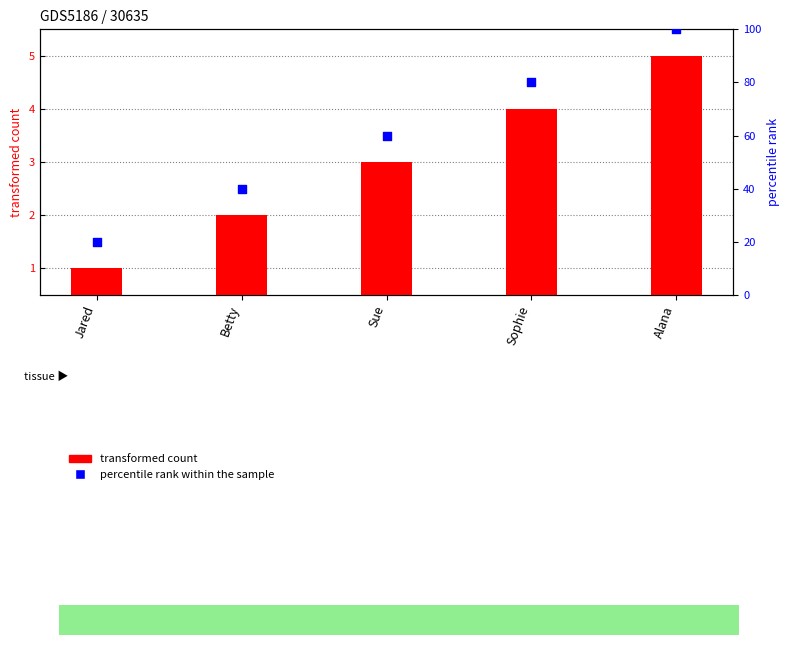

Which series has the largest Y range (max minus min)?

percentile rank within the sample